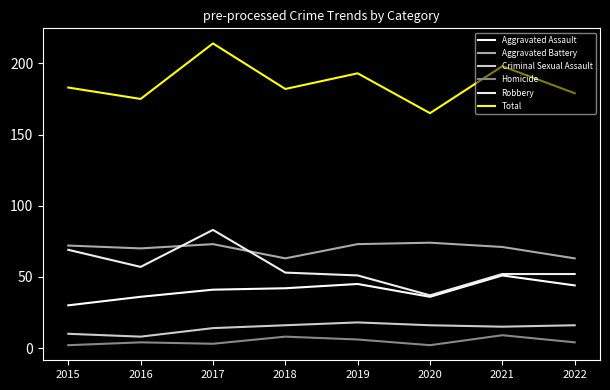

What is the value of the Homicide point at the 2nd from the left?

4